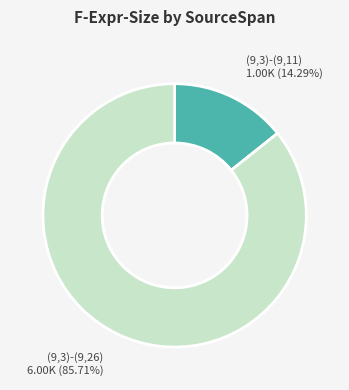

Combined, do (9,3)-(9,11) and (9,3)-(9,26) account for over 50%?

Yes